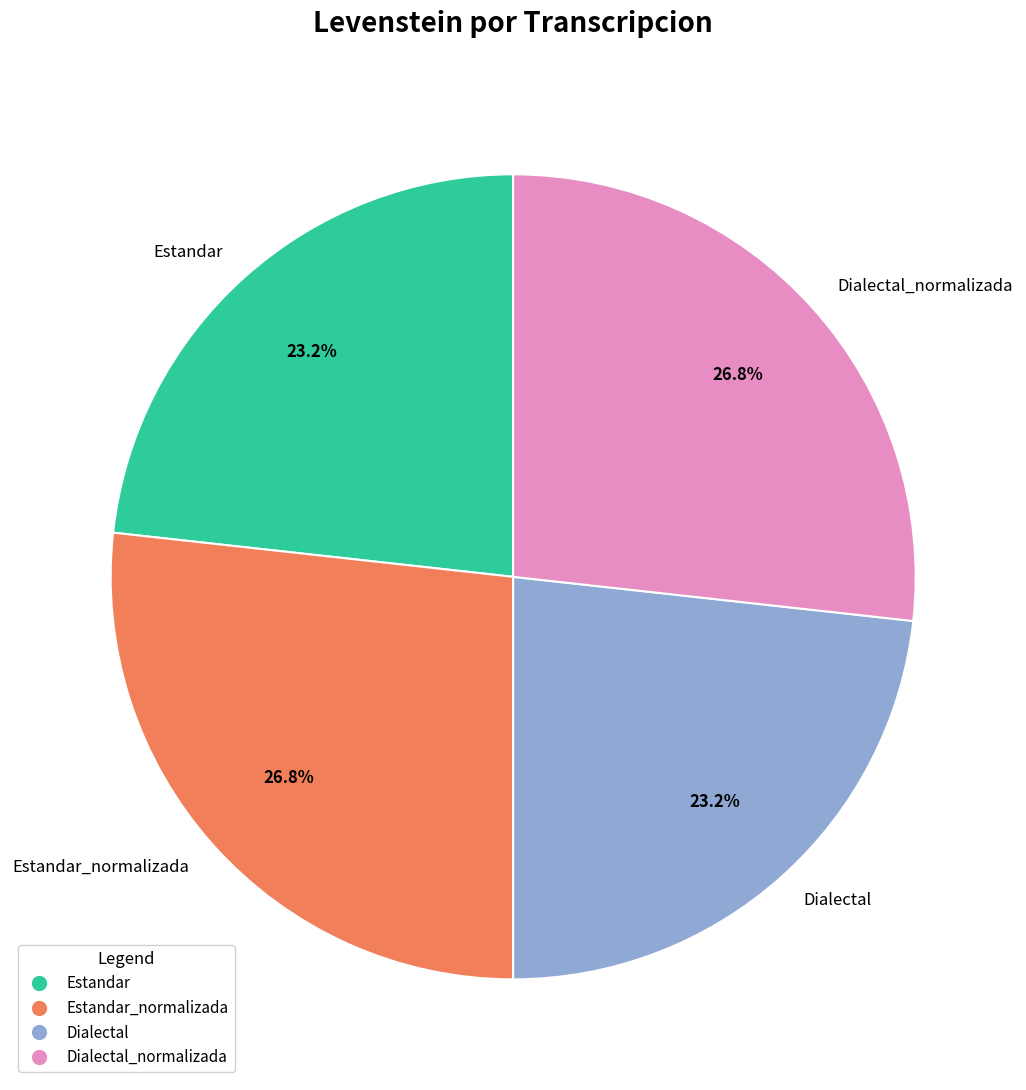

Do Estandar_normalizada and Dialectal_normalizada together represent more than half of the pie?

Yes